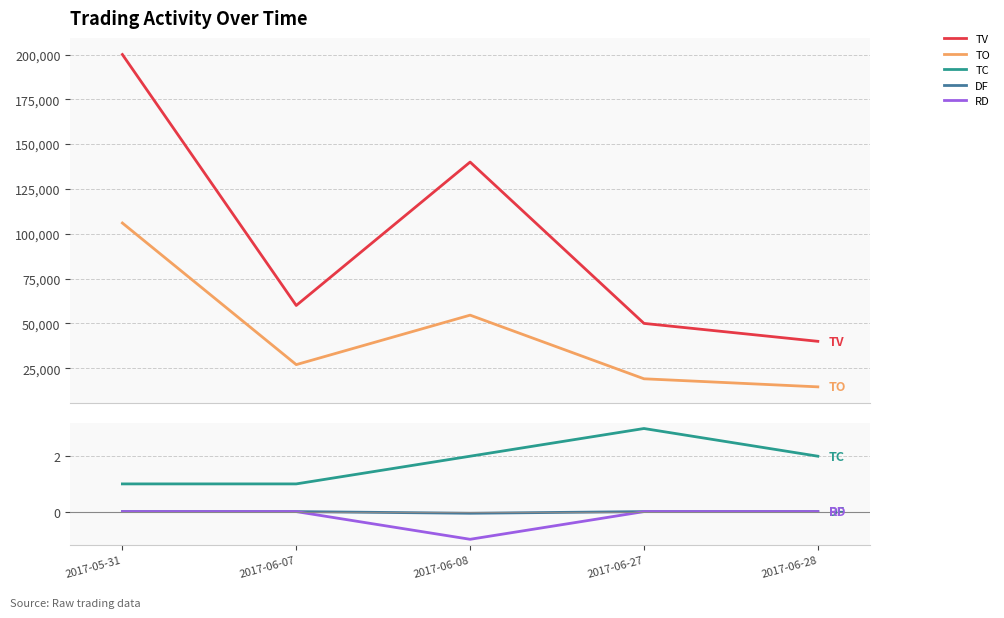

What is the difference between the highest and lowest values at 2017-05-31?

200000.0